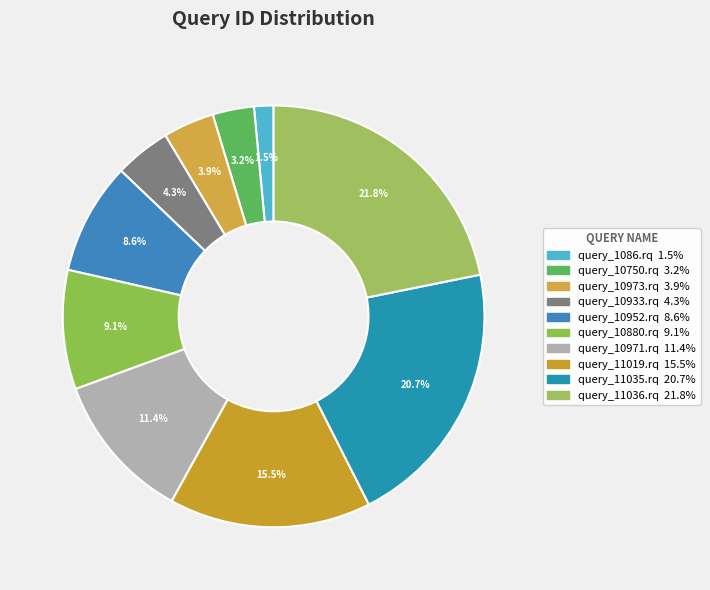

How many segments does this pie chart have?

10